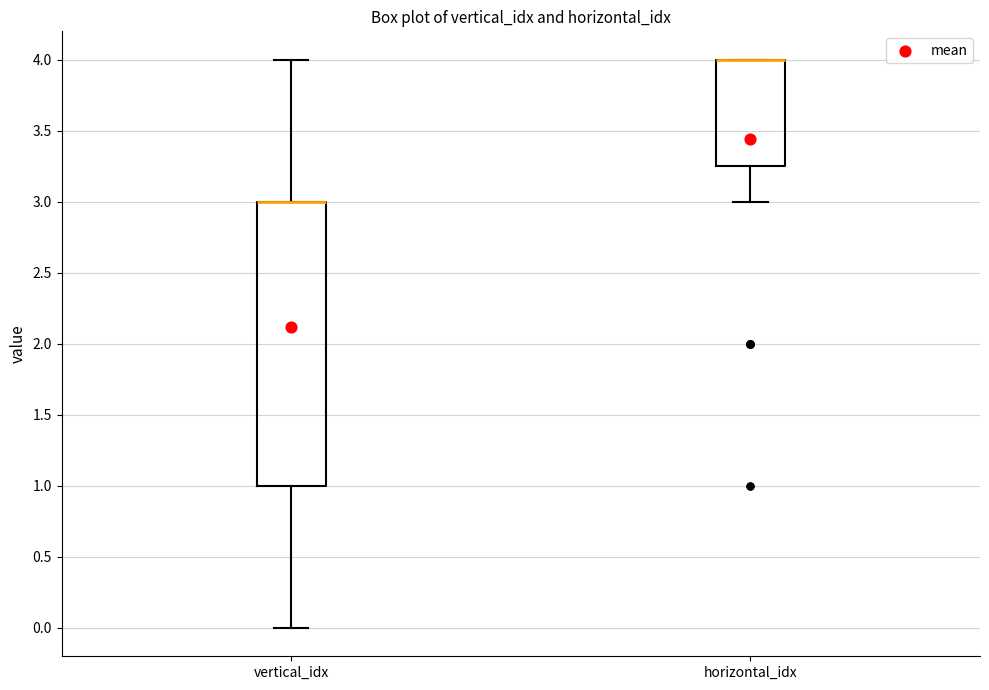

Comparing the boxes themselves (not the whiskers), which one is the tallest?

vertical_idx